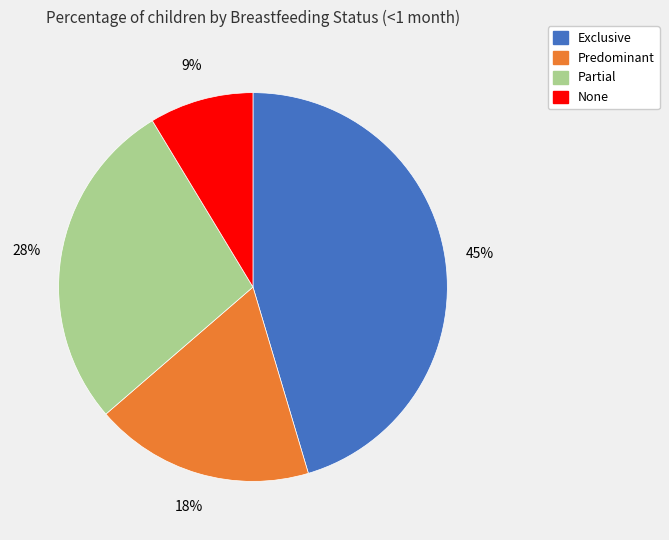

How many segments does this pie chart have?

4